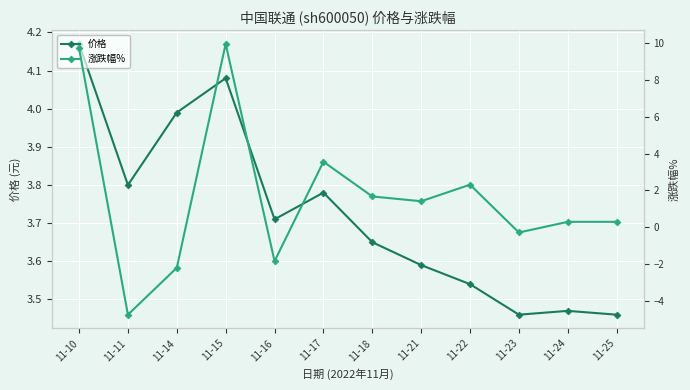

How many lines are shown in the chart?

2